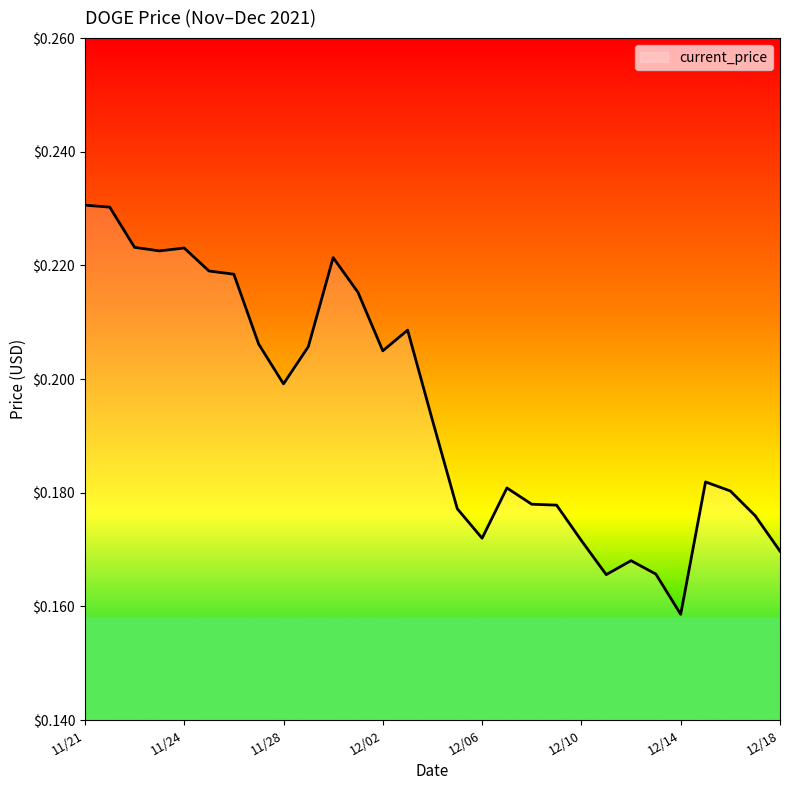

What is the label of the 12th point from the left?

12/01